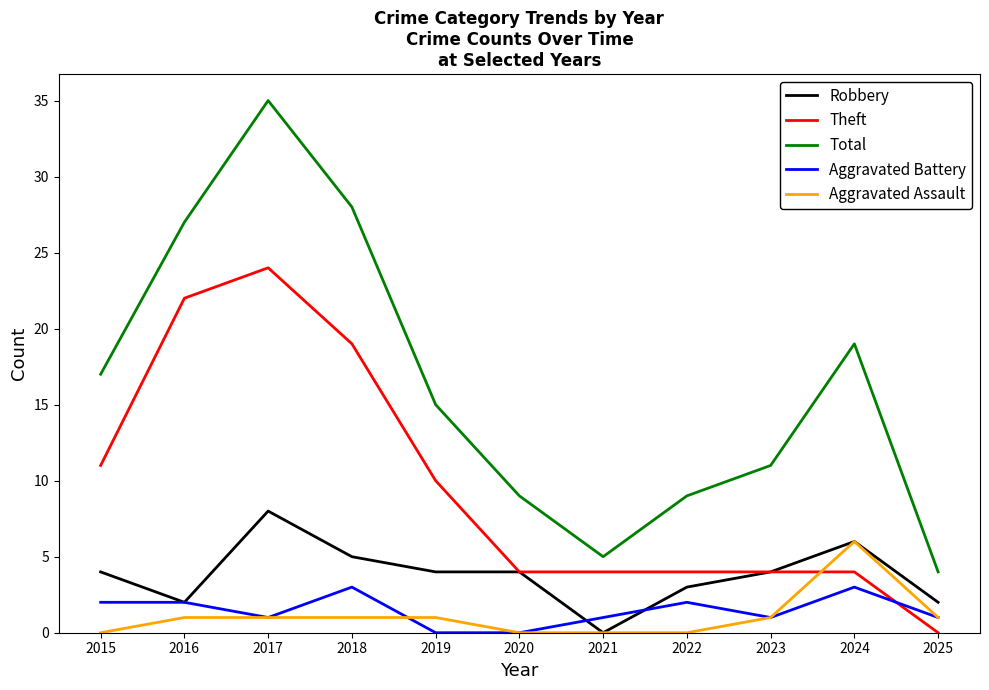

At which label does Robbery reach its minimum?

2021